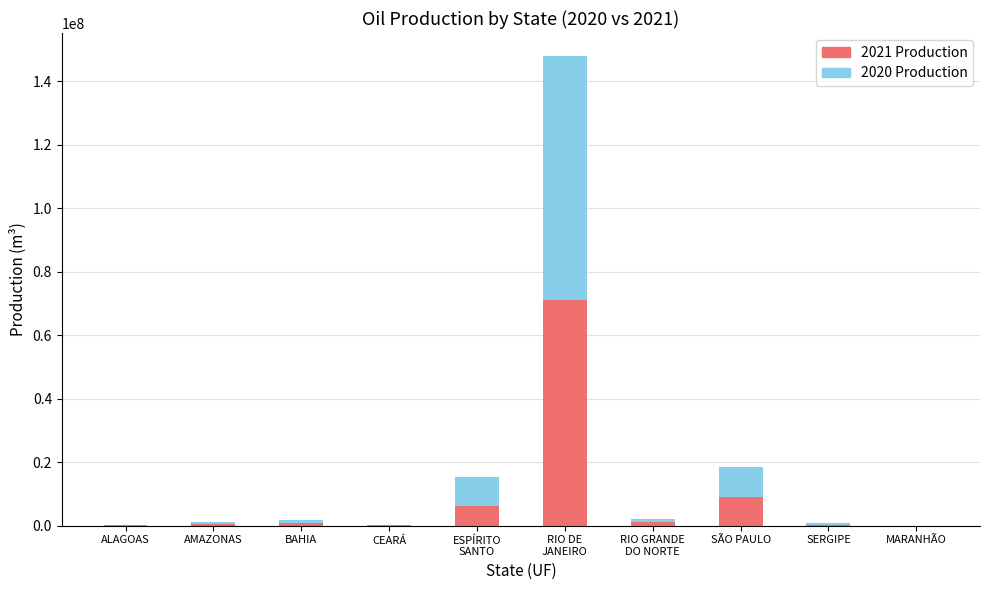

What is the highest value of the 2021 Production series?

71047624.6